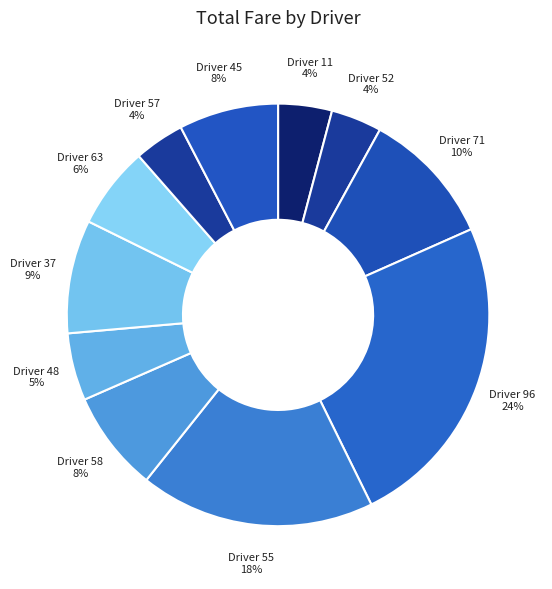

Which slice is the largest?

Driver 96 24%